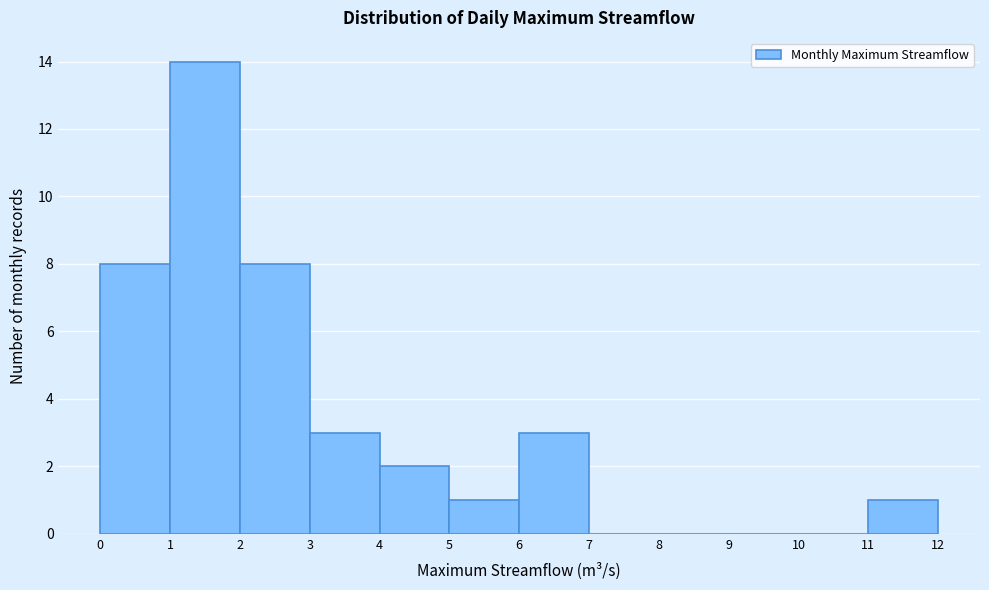

Reading left to right, list every bar in this chart as the range it spans on the x-axis followed by its height. The values are not printed on the chart, so give them approximately, as read against the axis.

0 to 1: 8
1 to 2: 14
2 to 3: 8
3 to 4: 3
4 to 5: 2
5 to 6: 1
6 to 7: 3
7 to 8: 0
8 to 9: 0
9 to 10: 0
10 to 11: 0
11 to 12: 1